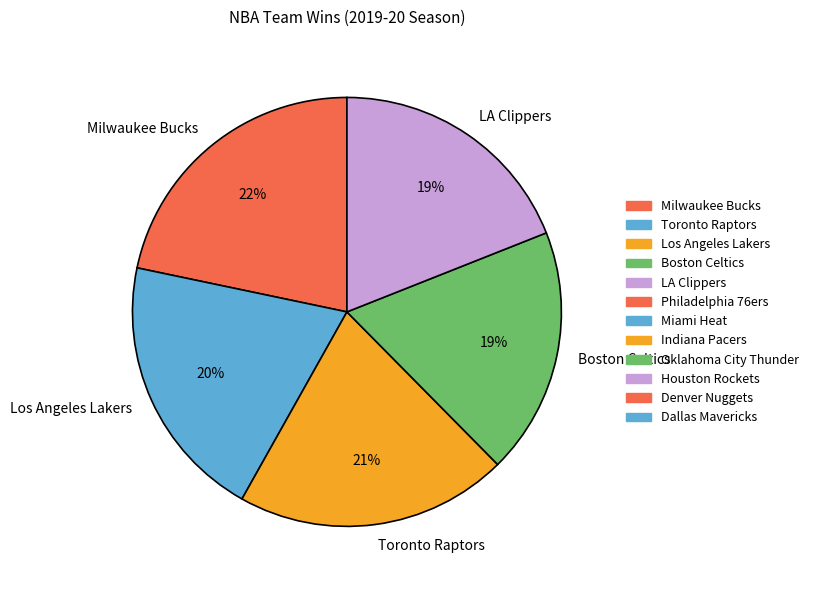

Combined, do Boston Celtics and Toronto Raptors account for over 50%?

No